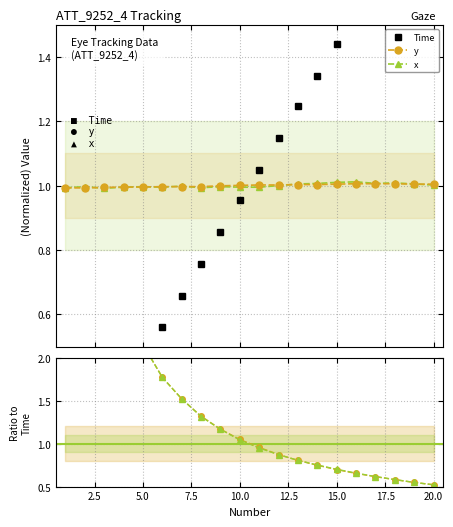

The y / Time series shows 2.1 at 17.5. True or false?

False